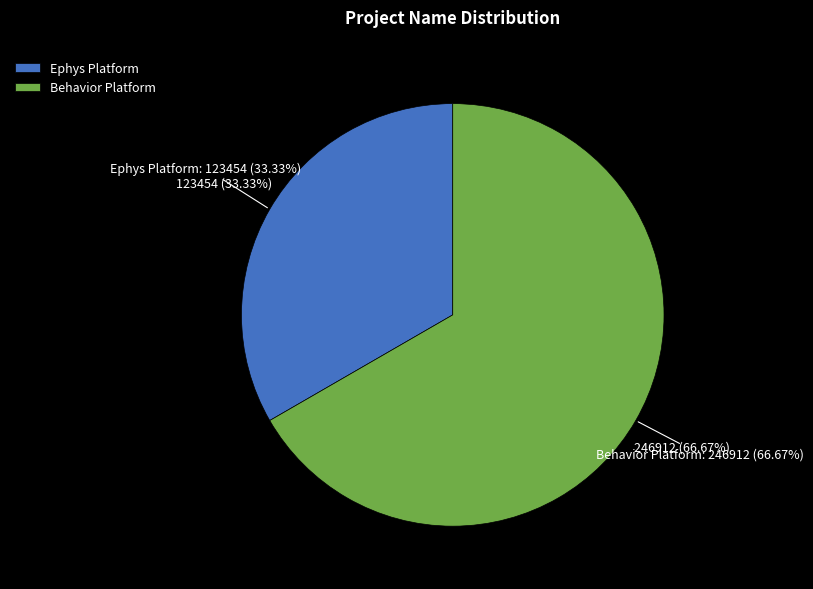

Is there a majority slice in this chart?

No